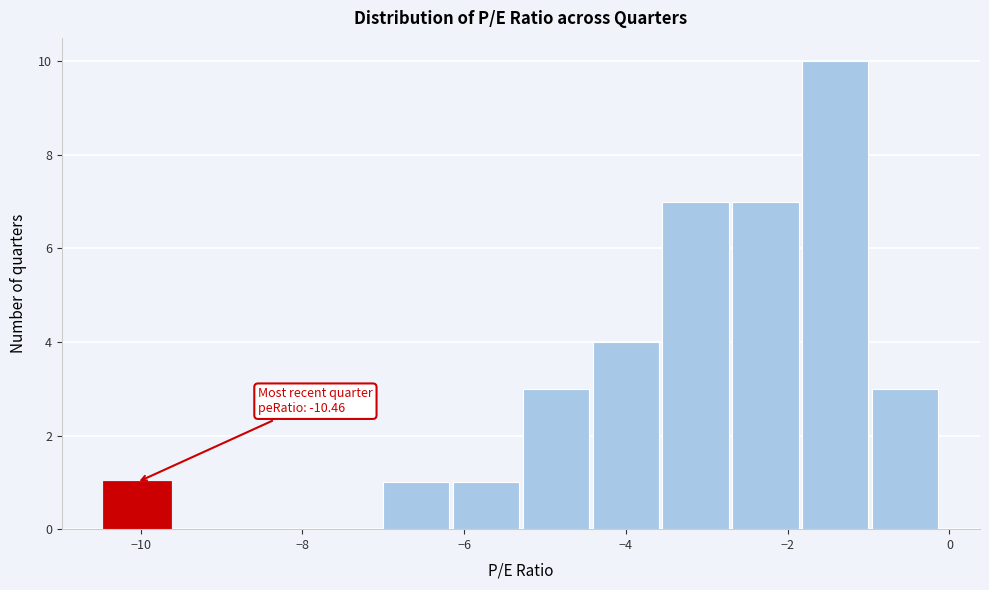

Which range on the x-axis has the tallest bar?

-1.8 to -1.0